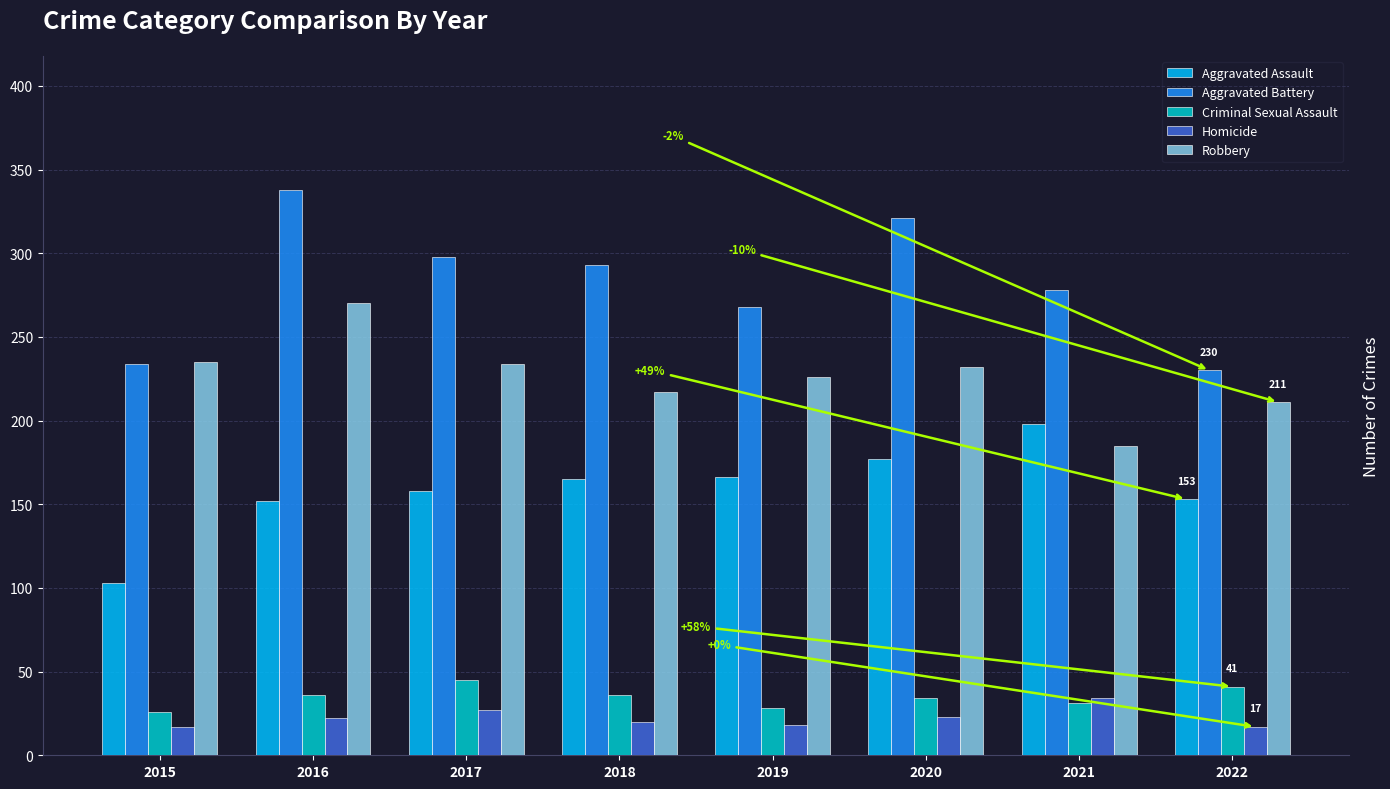

How many bars are there in each group?

5